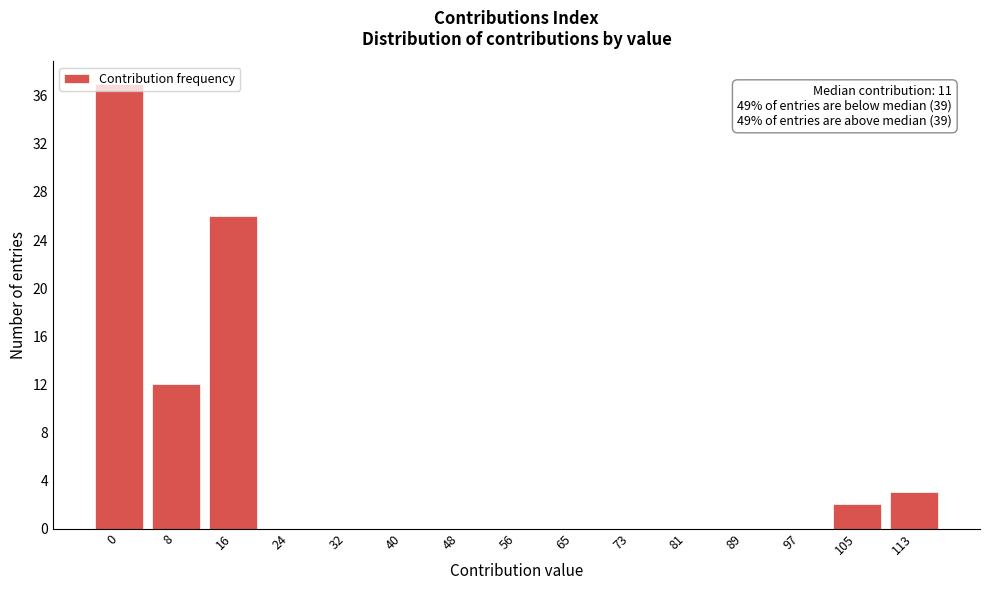

What is the sum of all values?

80